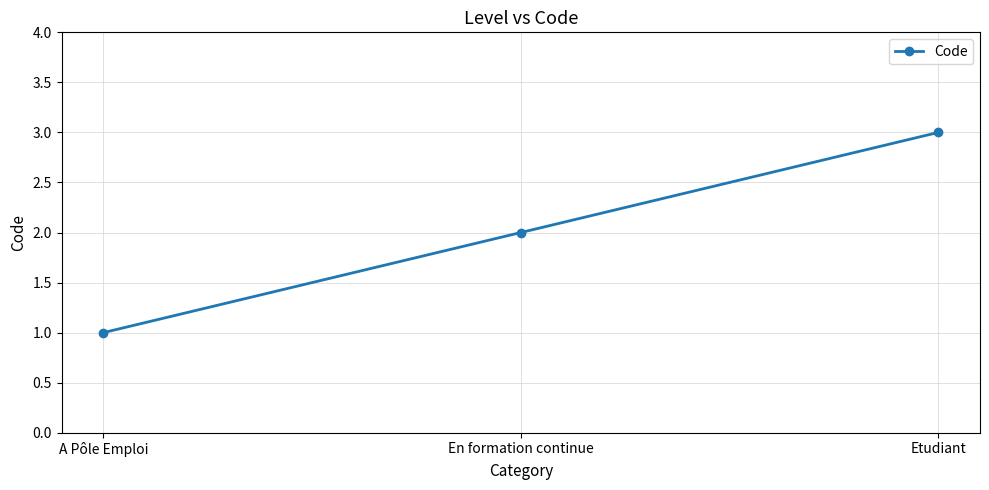

Is this an area chart (filled region under the line)?

No